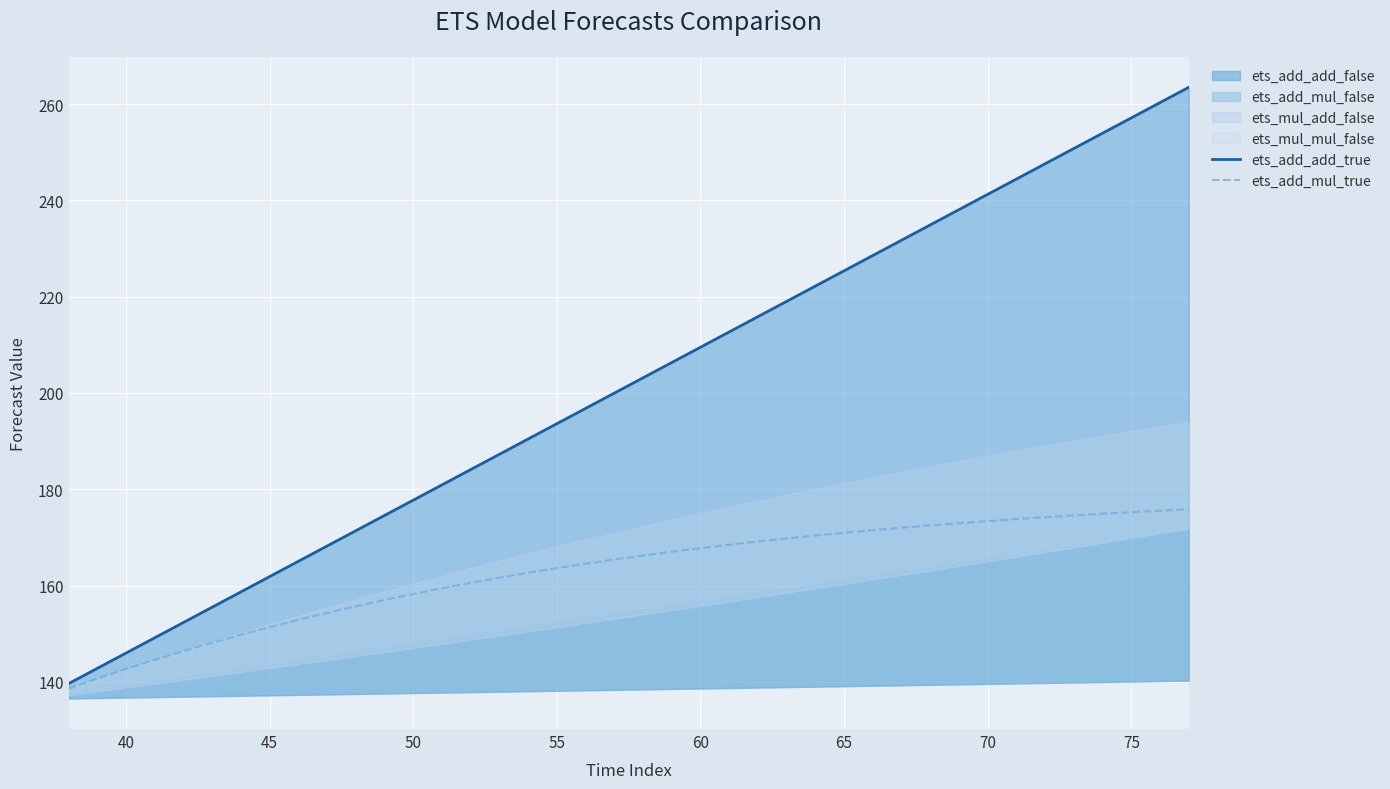

Is it true that ets_add_mul_true equals 71.5 at 75?

False